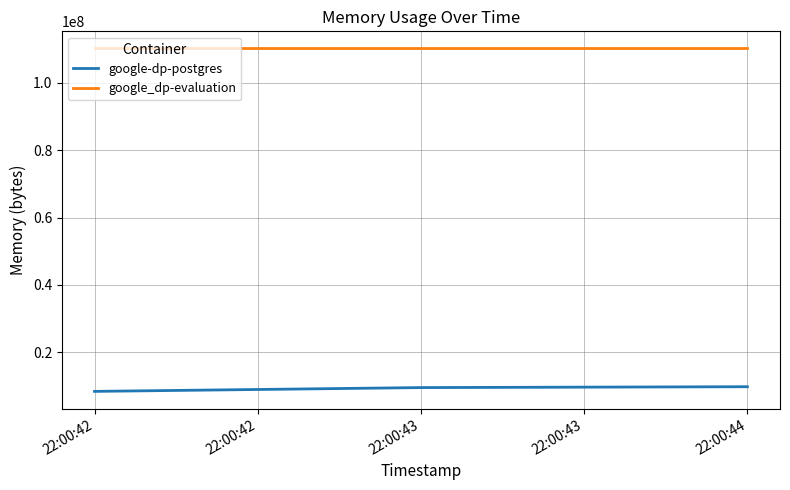

The value of google-dp-postgres at 22:00:44 is 5170382. True or false?

False